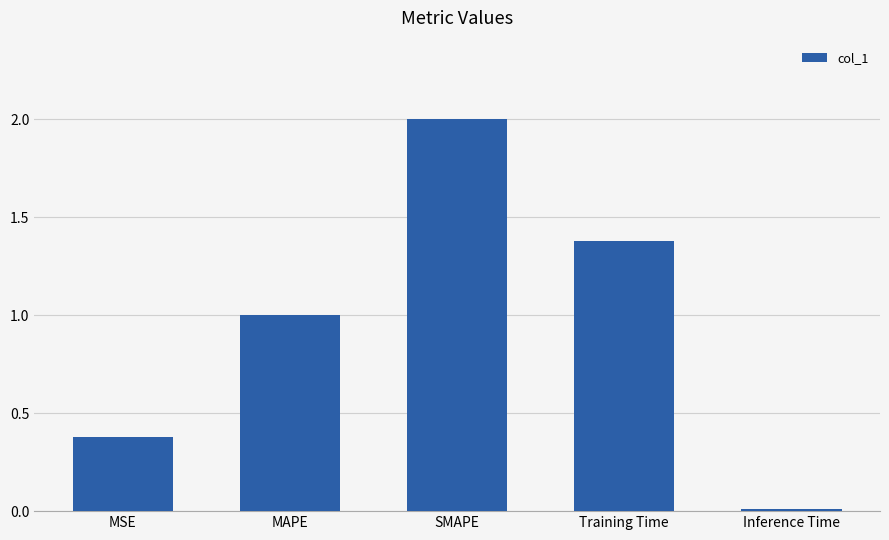

What is the change in value from MSE to Inference Time?

-0.4